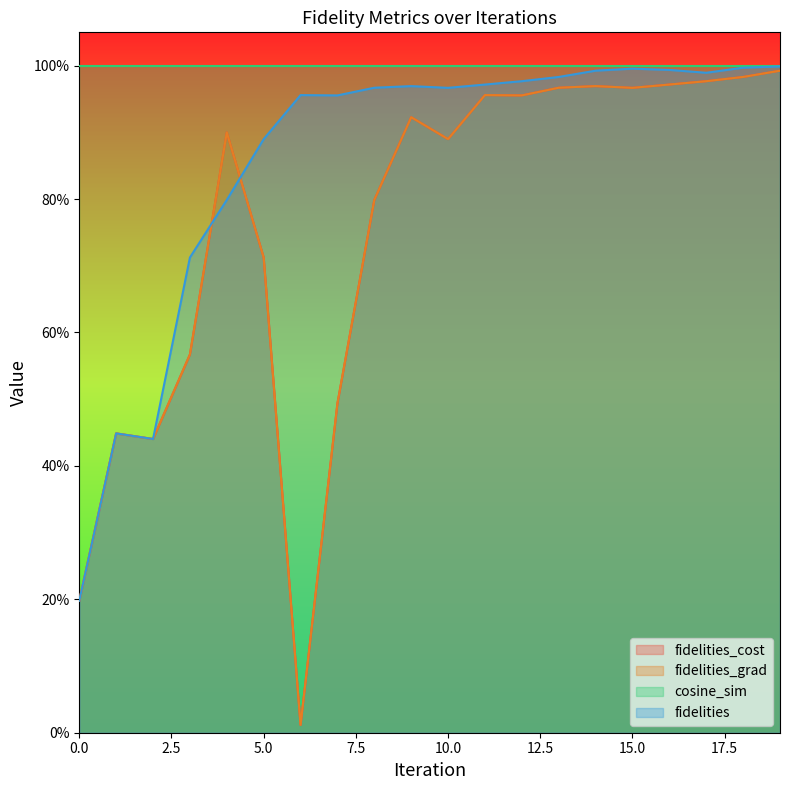

Which series has the largest total across all categories?

fidelities